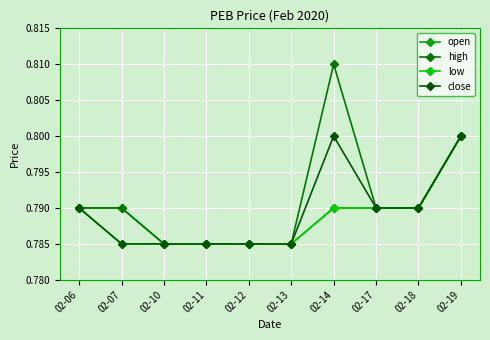

What is the value of the low point at the 8th from the left?

0.8